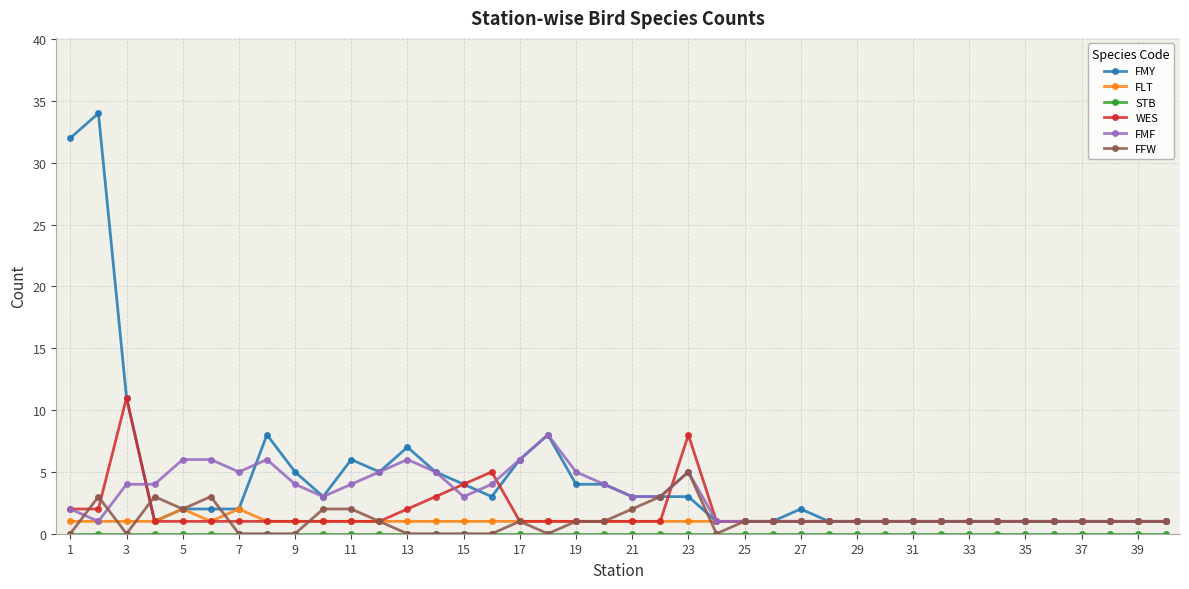

Which series has the largest range (max minus min)?

FMY